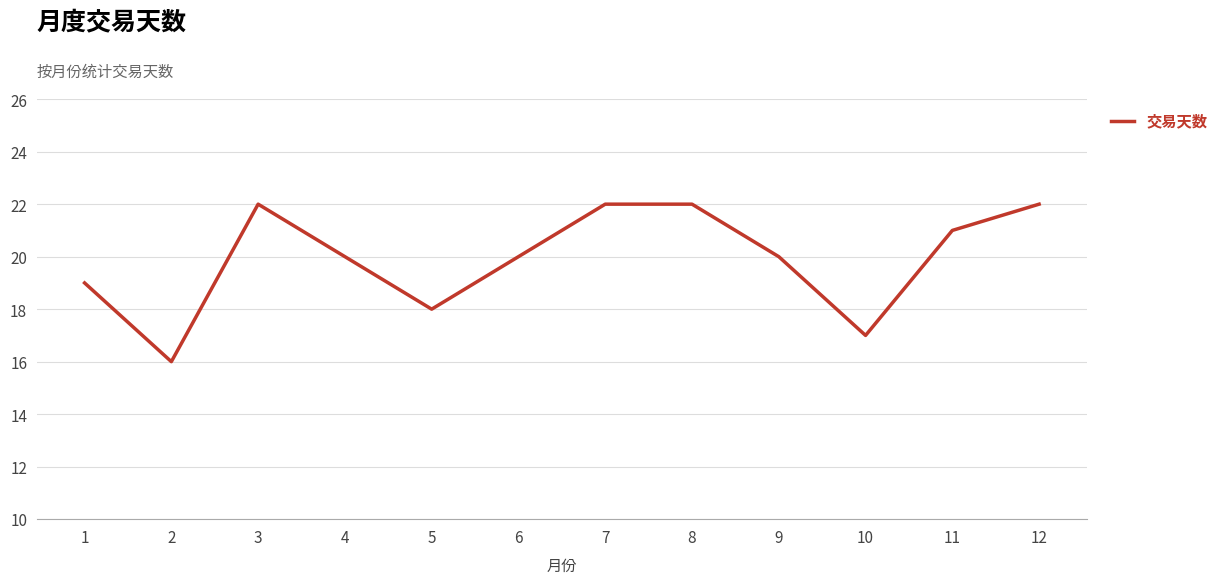

Is it true that the value at 11 is 21?

True